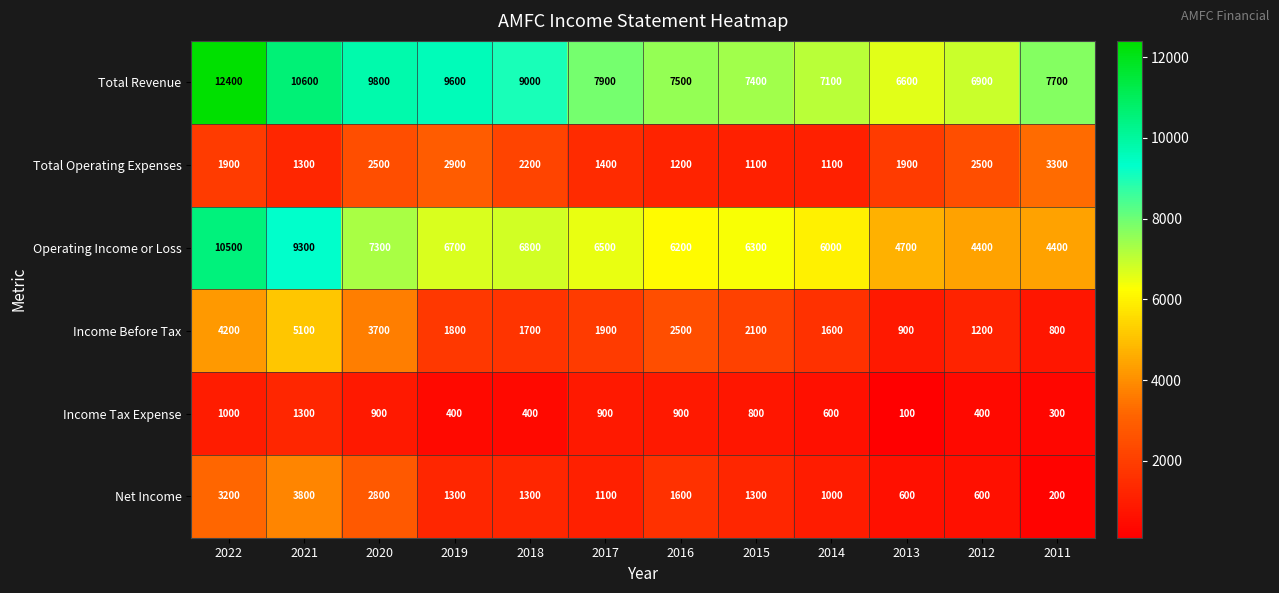

What is the difference between the highest and lowest values at 2013?

6500